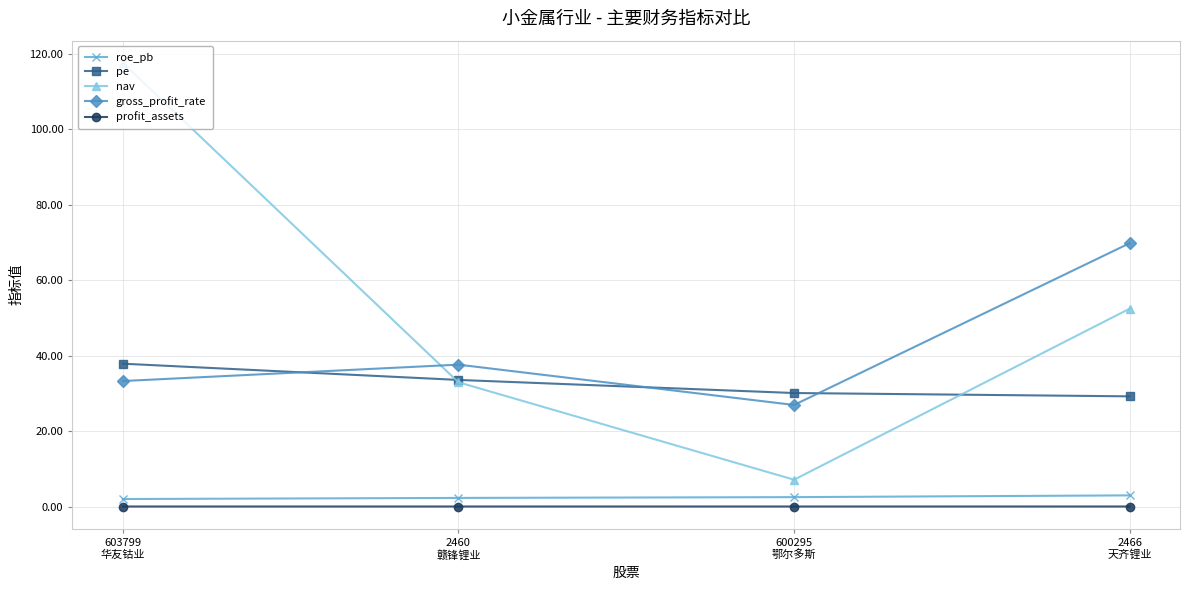

Is it true that pe equals 29.2 at 2466
天齐锂业?

True